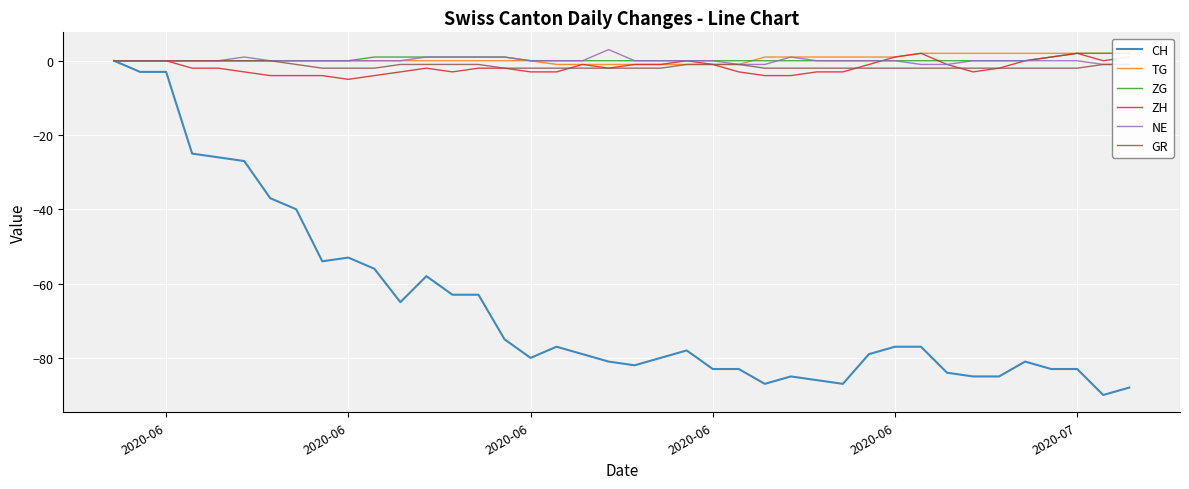

What is the maximum value for ZH?

2